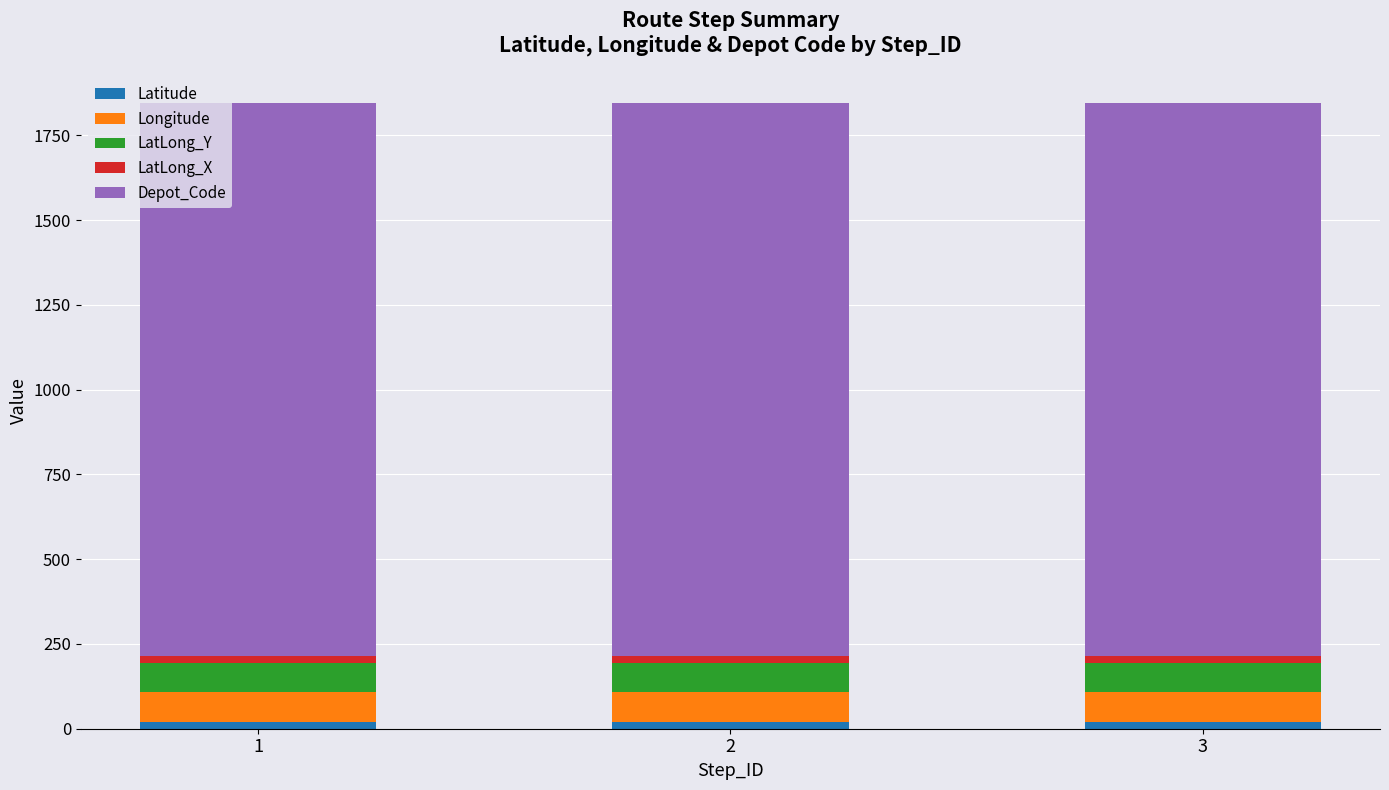

Reading right to left, what are the values for Latitude?

20.3	20.3	20.3